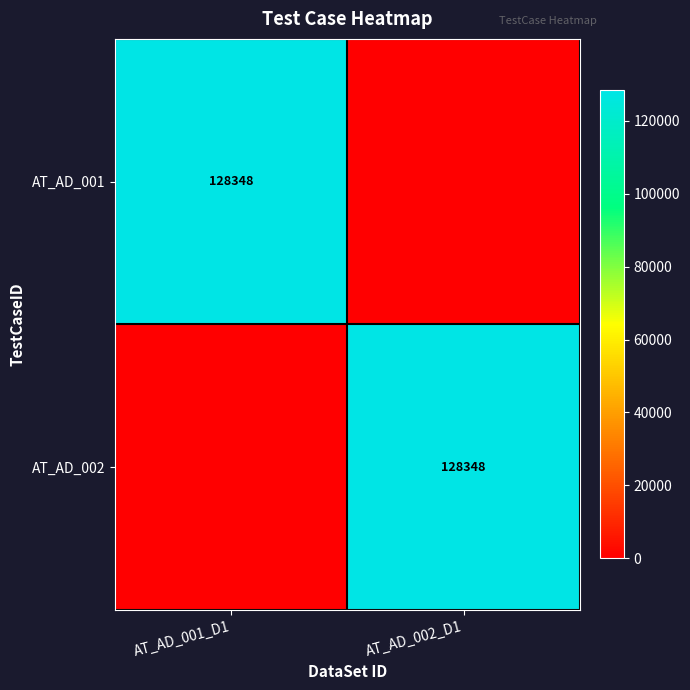

The value of AT_AD_002 at AT_AD_002_D1 is 128348. True or false?

True